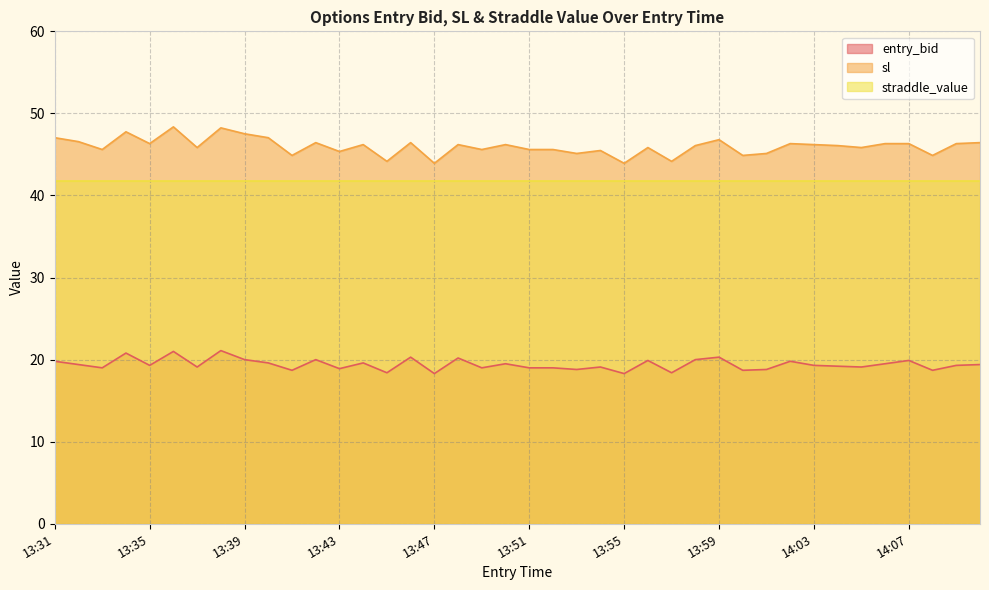

Which series has the widest spread of values?

sl